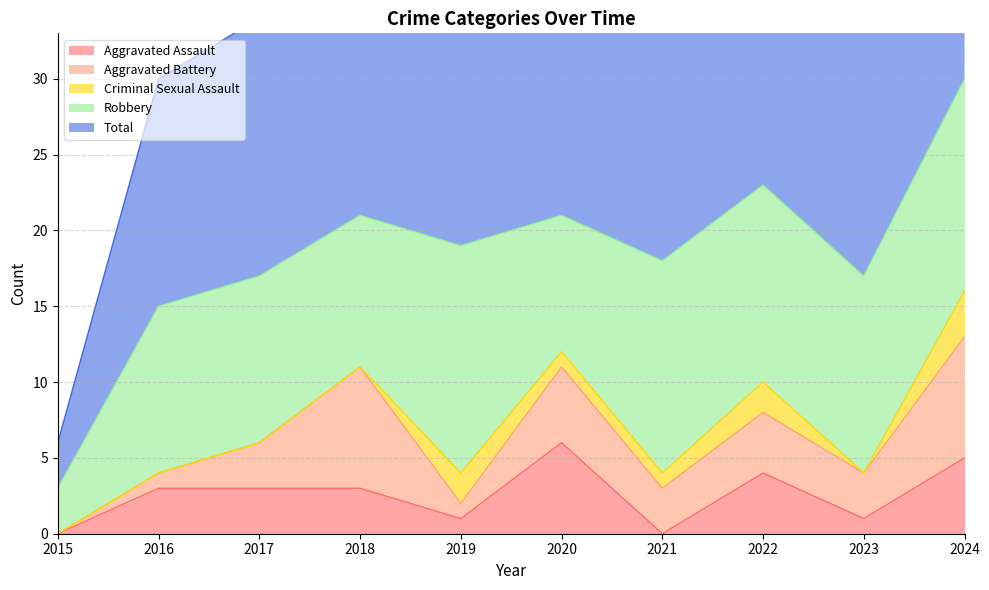

True or false: Total and Criminal Sexual Assault intersect in this chart.

False